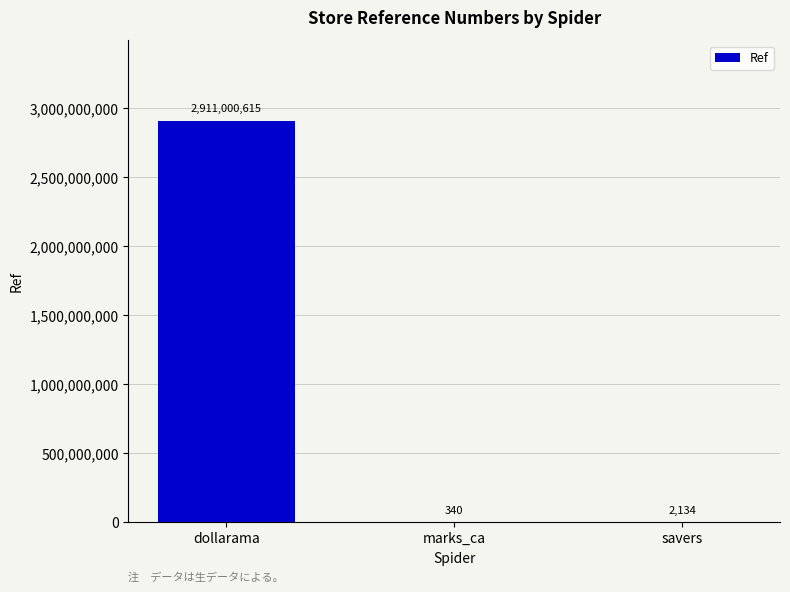

What is the greatest value displayed?

2911000615